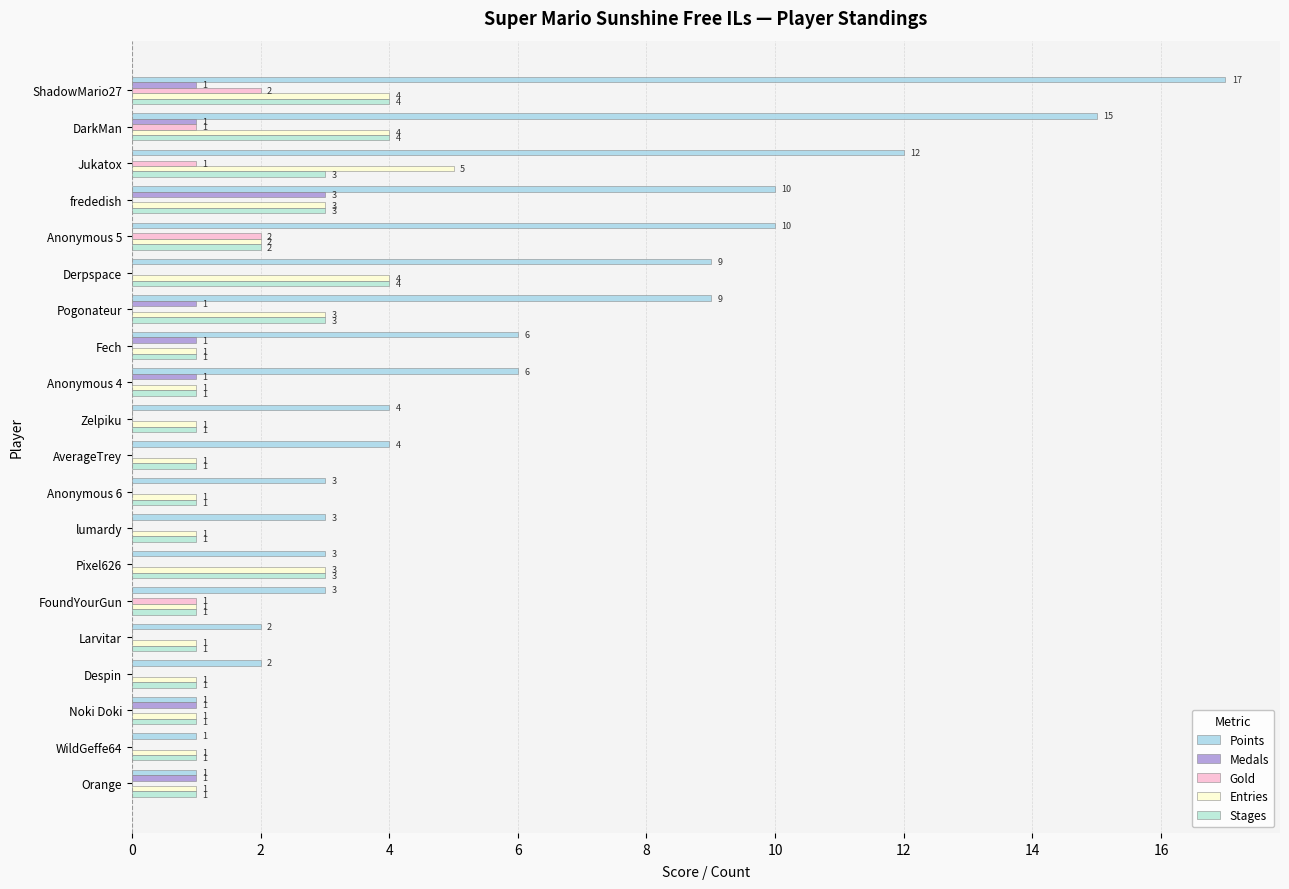

How many distinct data groups are displayed?

5